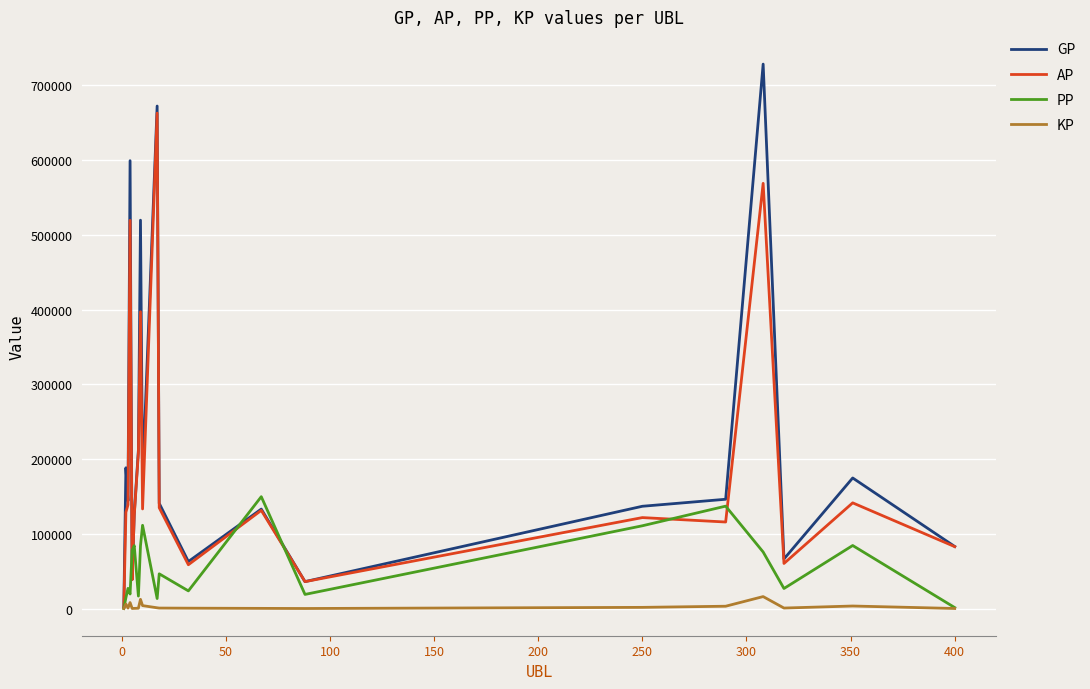

Which series has the widest spread of values?

GP